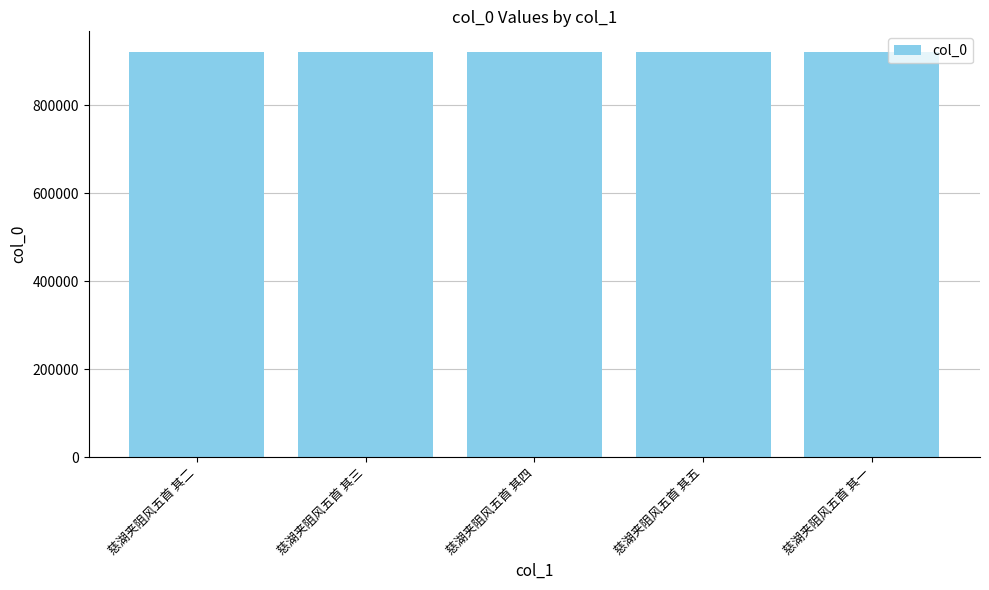

What is the maximum value shown in the chart?

922076